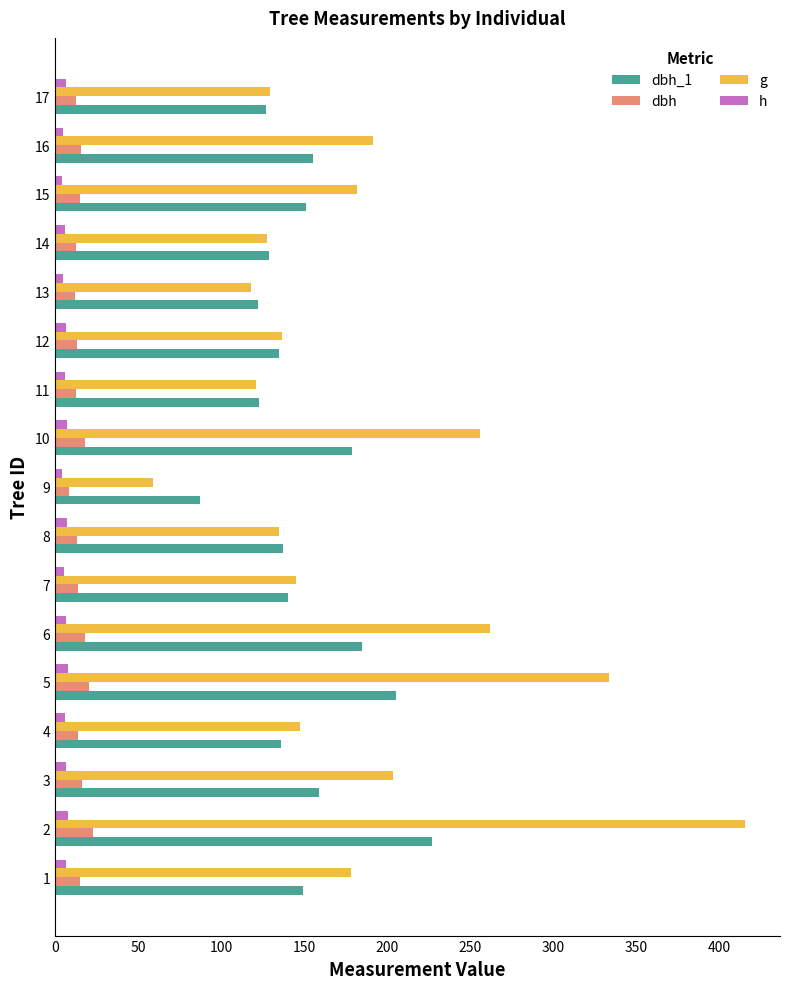

What is the sum of all g values?

3139.4